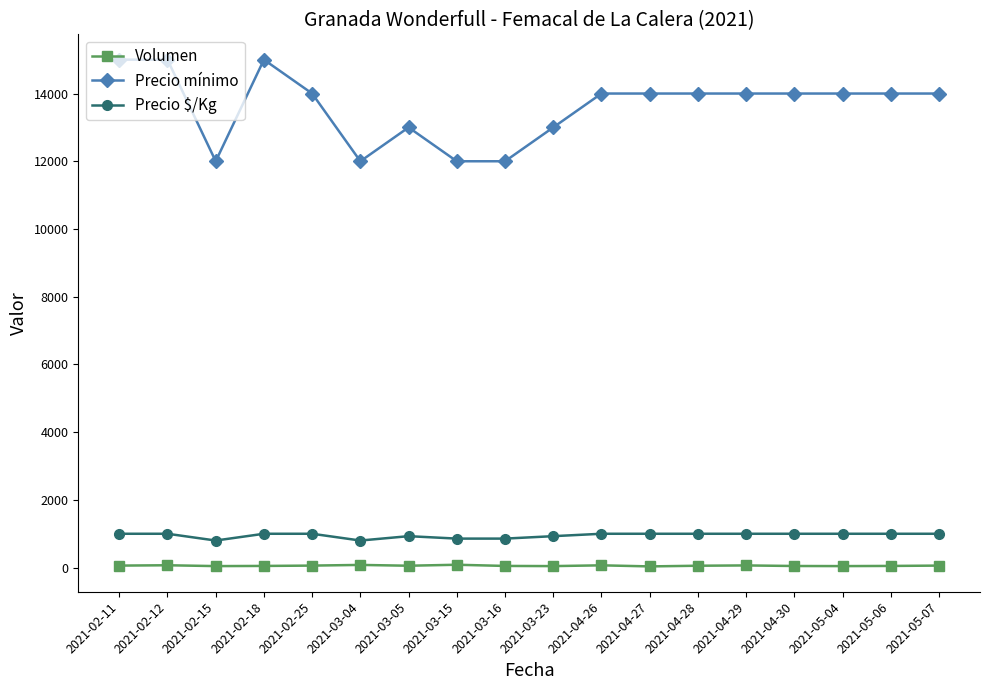

Which series has the widest spread of values?

Precio mínimo